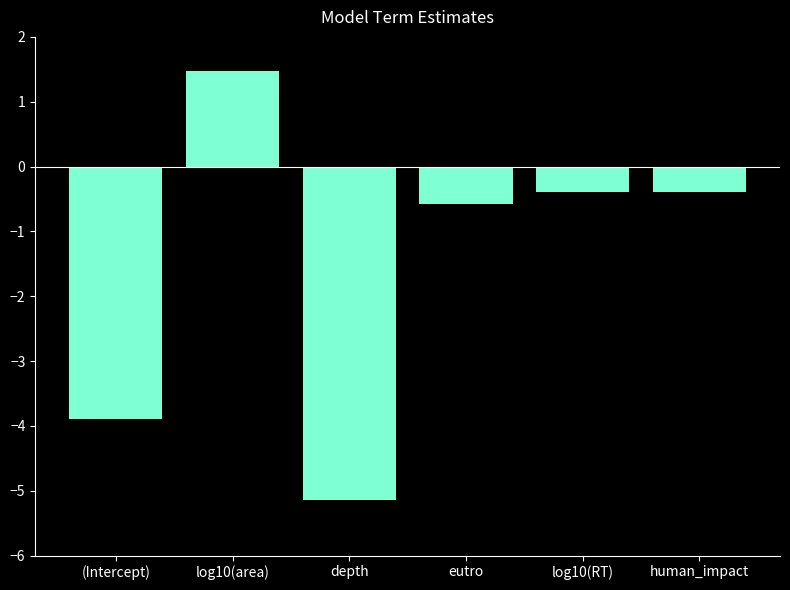

The chart shows a value of -5.1 at depth. True or false?

True